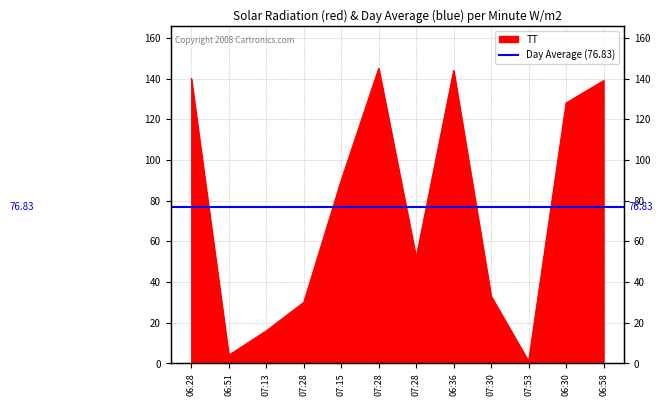

What is the maximum value shown in the chart?

145